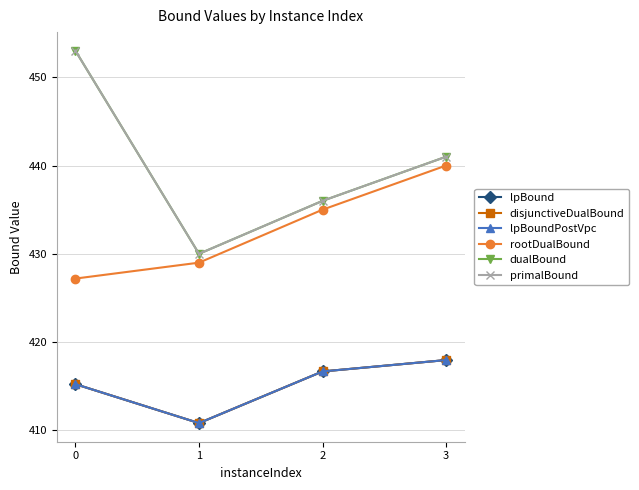

Reading left to right, transcribe all the data shown in this chart.

lpBound: 0=415.2	1=410.8	2=416.7	3=418.0
disjunctiveDualBound: 0=415.2	1=410.8	2=416.7	3=418.0
lpBoundPostVpc: 0=415.2	1=410.8	2=416.7	3=418.0
rootDualBound: 0=427.2	1=429.0	2=435.0	3=440.0
dualBound: 0=453.0	1=430.0	2=436.0	3=441.0
primalBound: 0=453.0	1=430.0	2=436.0	3=441.0